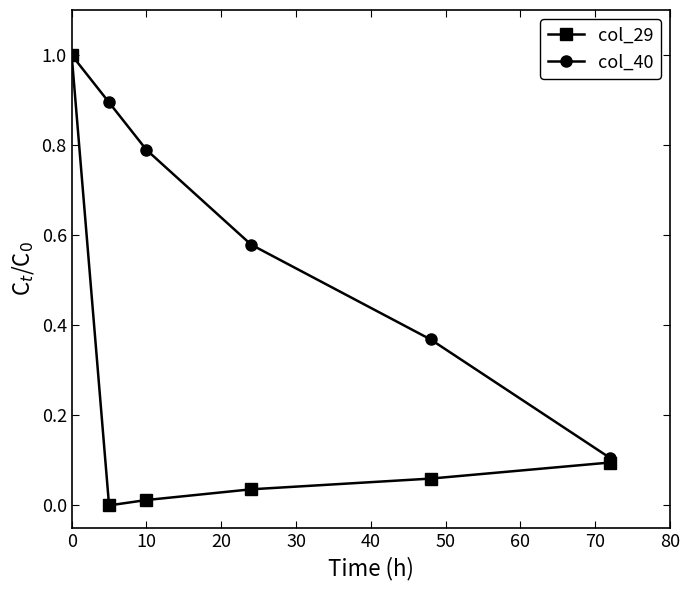

True or false: col_29 has more than 2 points higher than both neighbors.

False